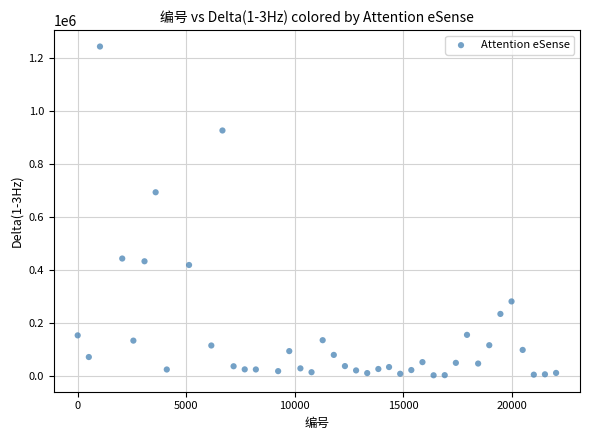

What Y value in the scatter plot is closest to 623375?

693806